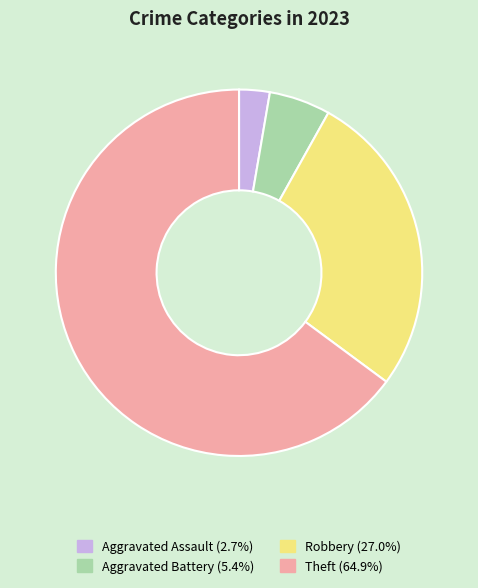

Count the number of slices in the pie.

4